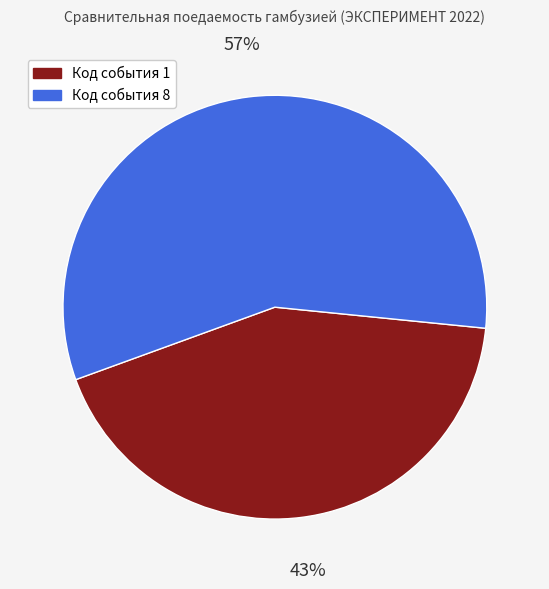

To the nearest percent, what is the difference between the Код события 8 and Код события 1 slice percentages?

14%